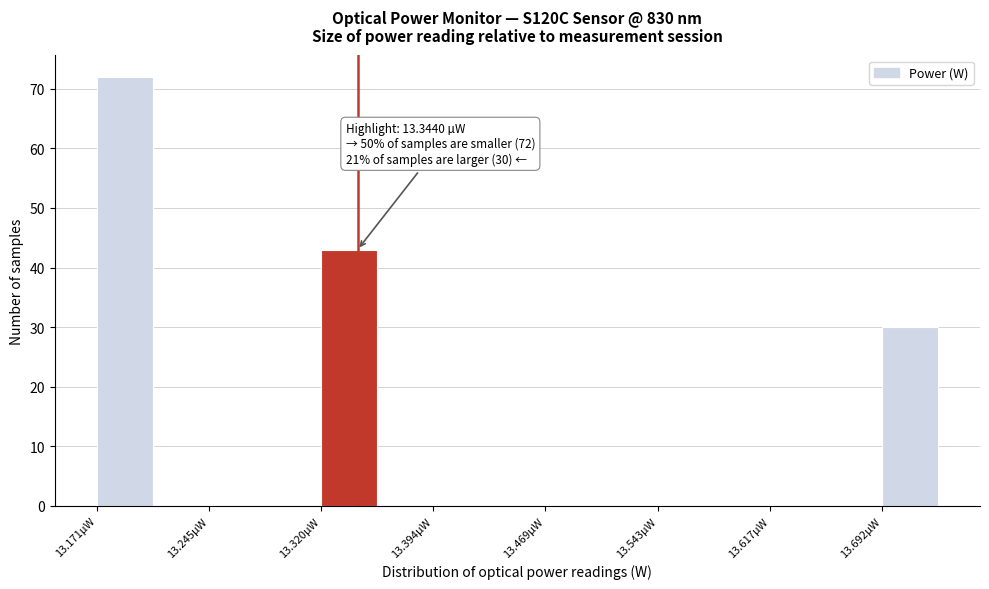

Around what value on the x-axis is the tallest bar? Give the approximate position of its centre, as read against the axis.

13.19